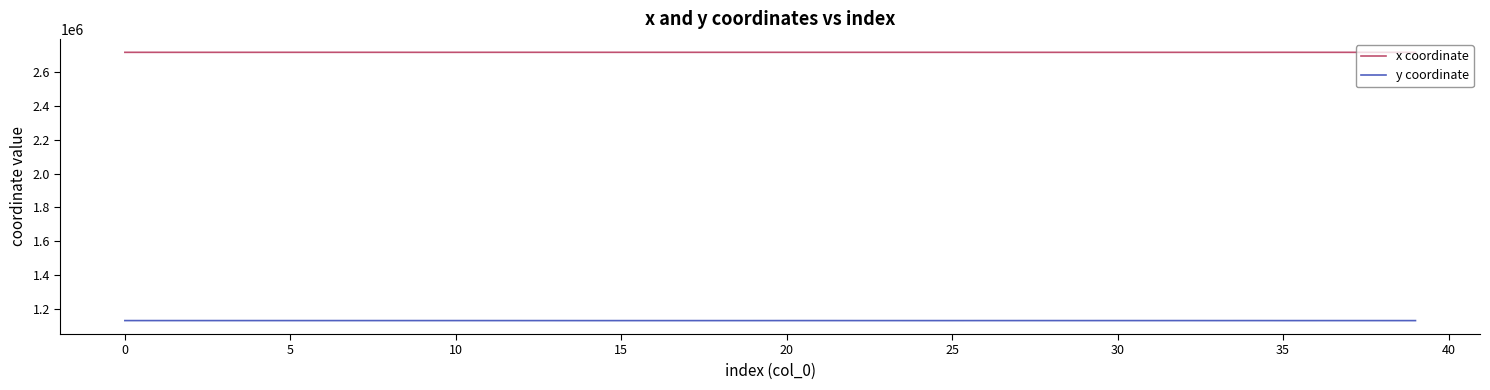

True or false: x coordinate and y coordinate cross at least once.

False